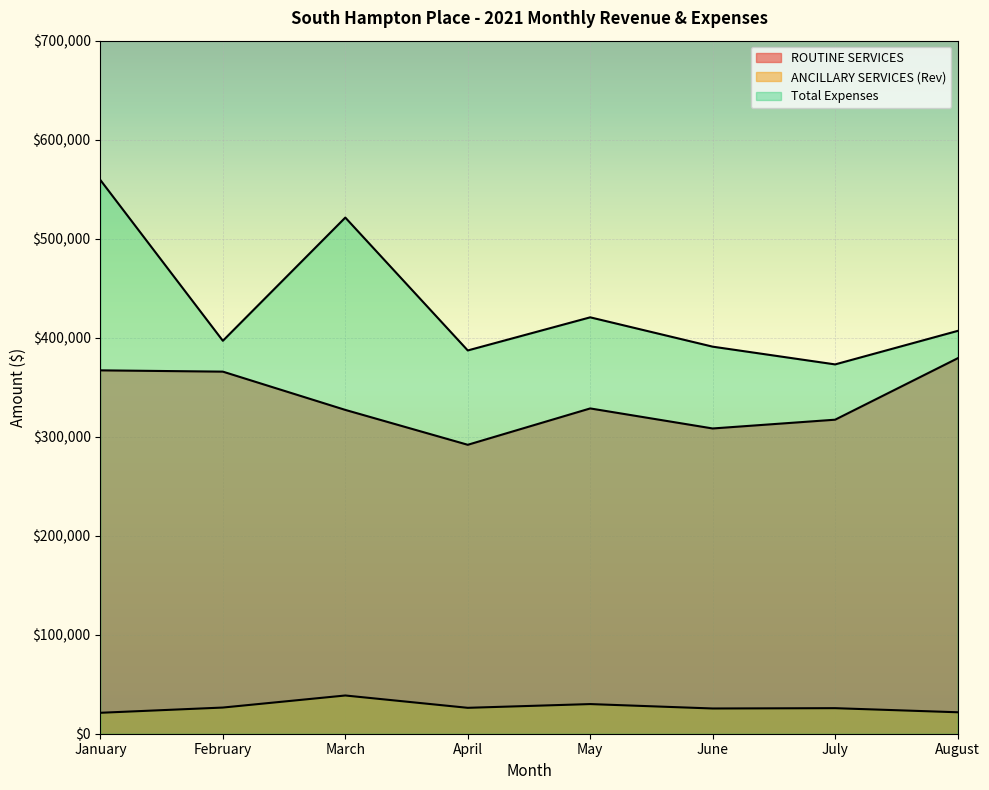

How many lines are shown in the chart?

3